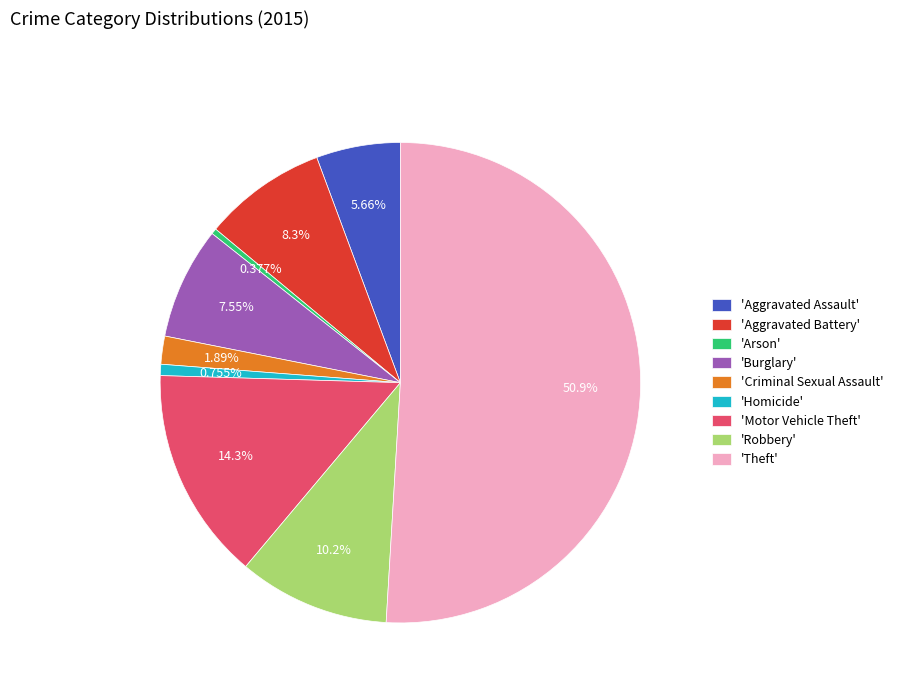

Combined, do 'Arson' and 'Criminal Sexual Assault' account for over 50%?

No